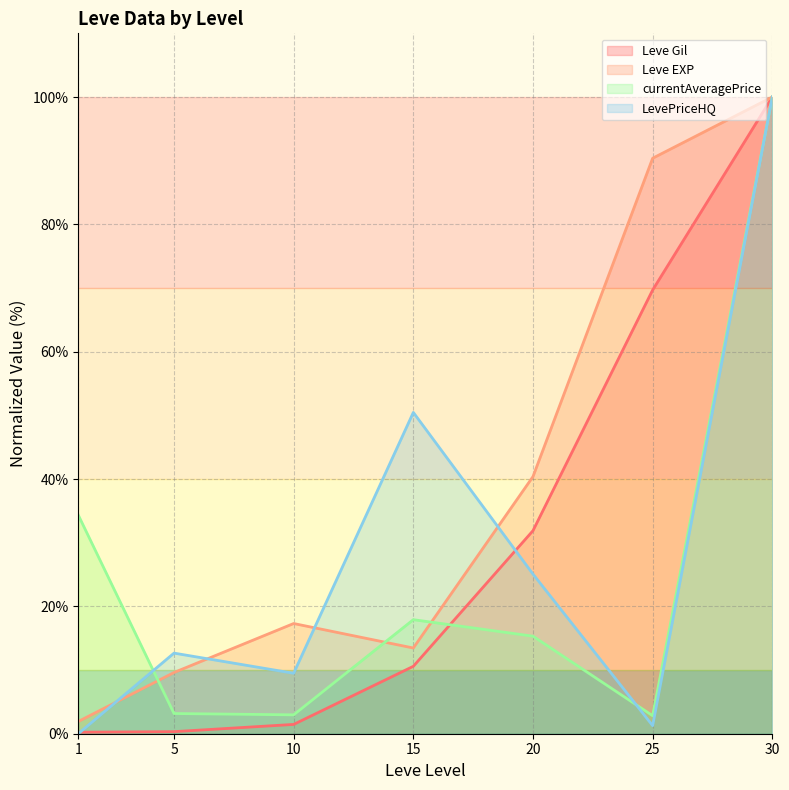

Which label corresponds to the smallest value in the chart?

1